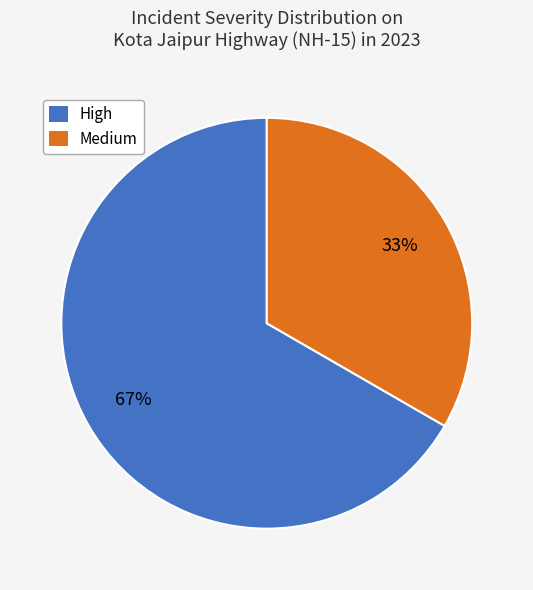

To the nearest percent, what is the average slice percentage?

50%